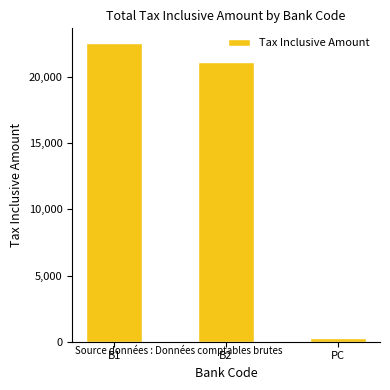

What is the sum of the values at PC and B1?

22855